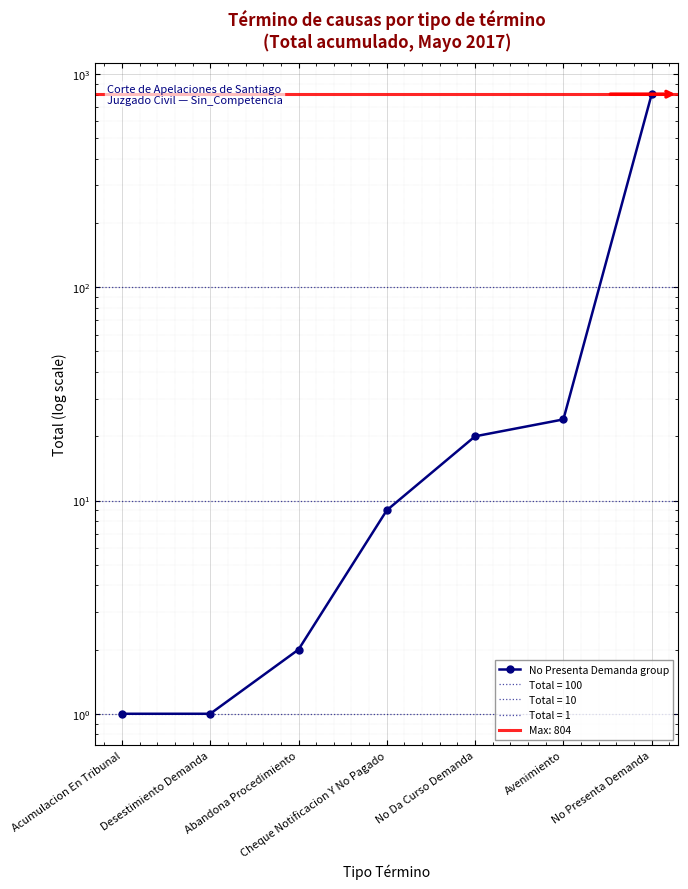

Which category has the lowest value across all series?

Acumulacion En Tribunal